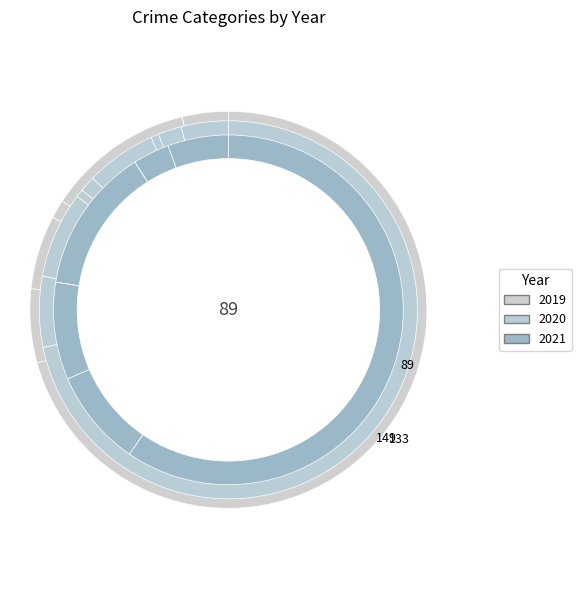

Which category accounts for the majority?

Theft